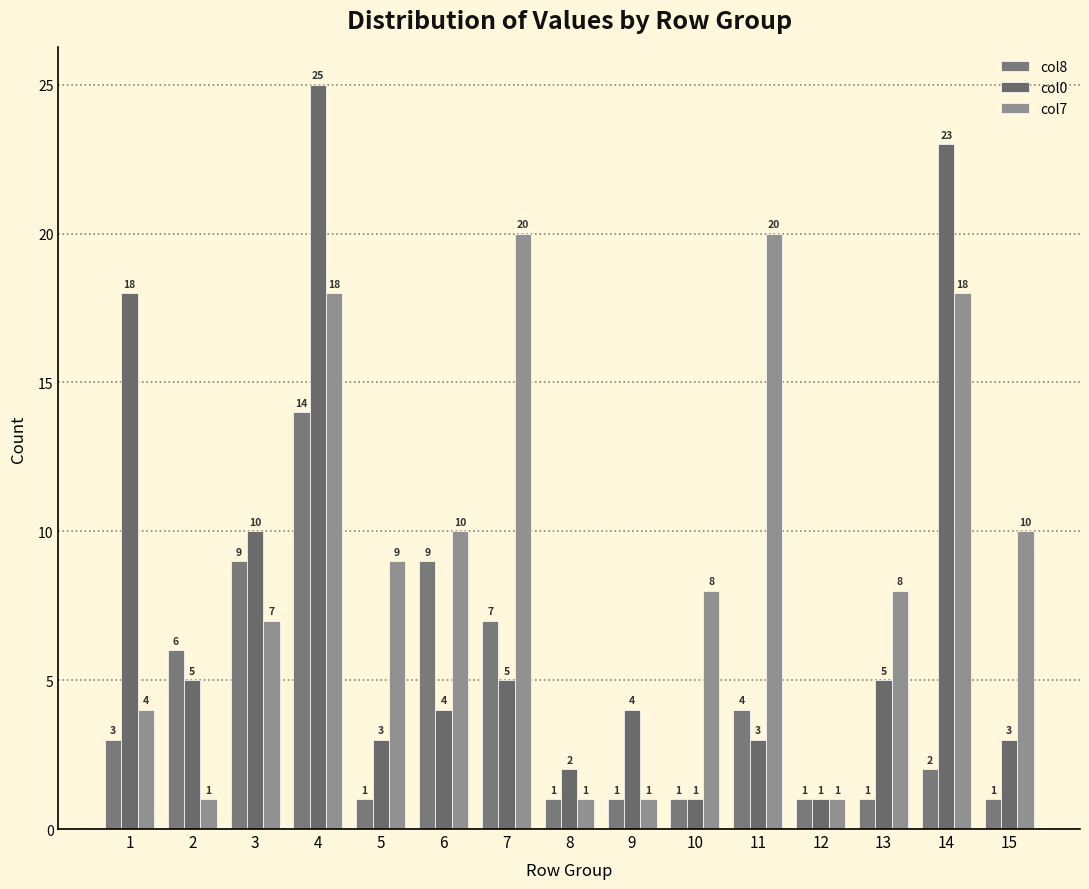

True or false: col8 has a value of 1 at 15.

True